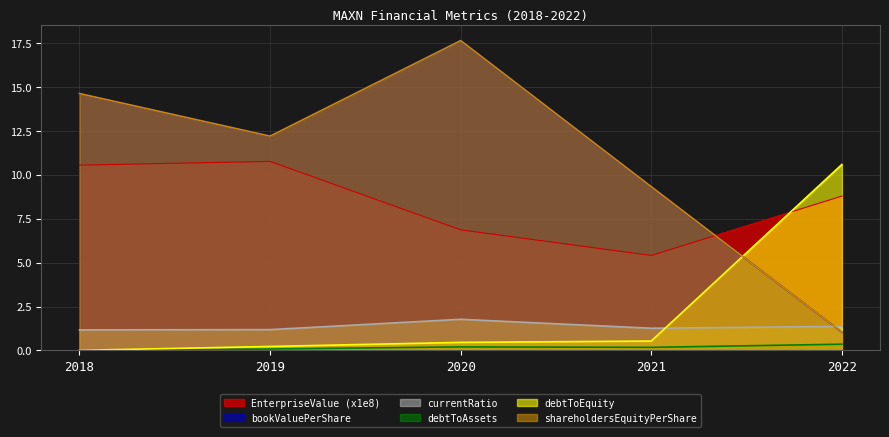

Does the chart have visible grid lines?

Yes